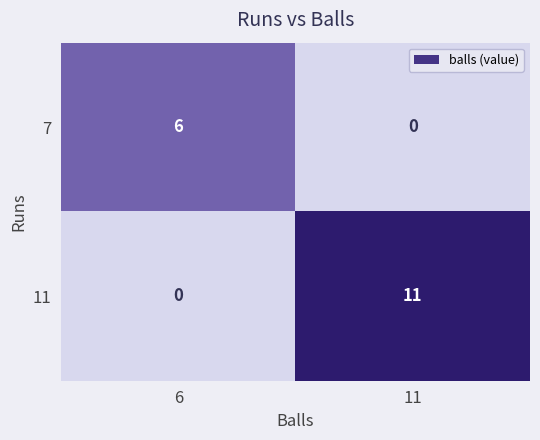

Which series has the largest total across all categories?

11